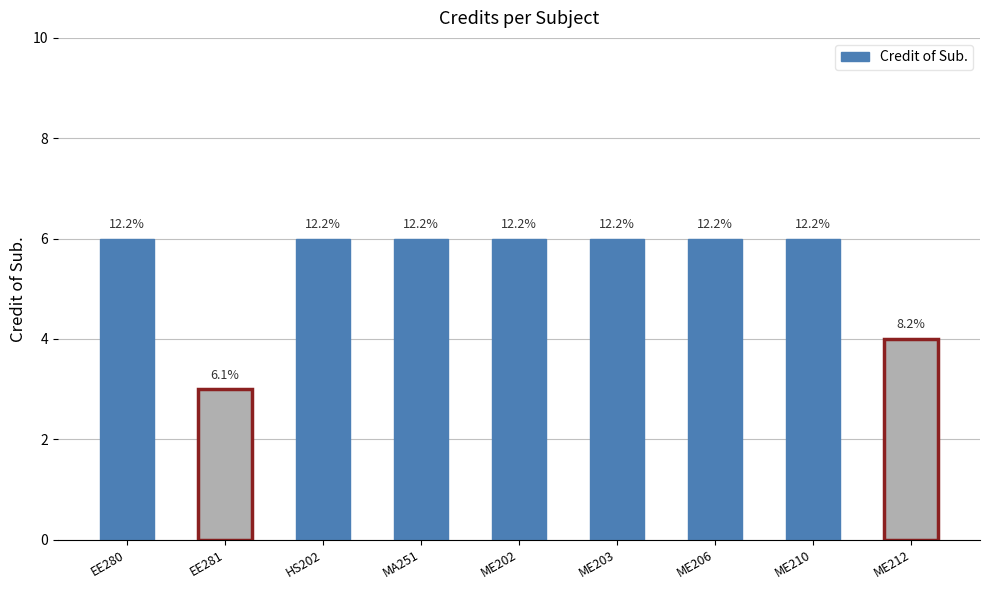

What position from the left is EE280?

1